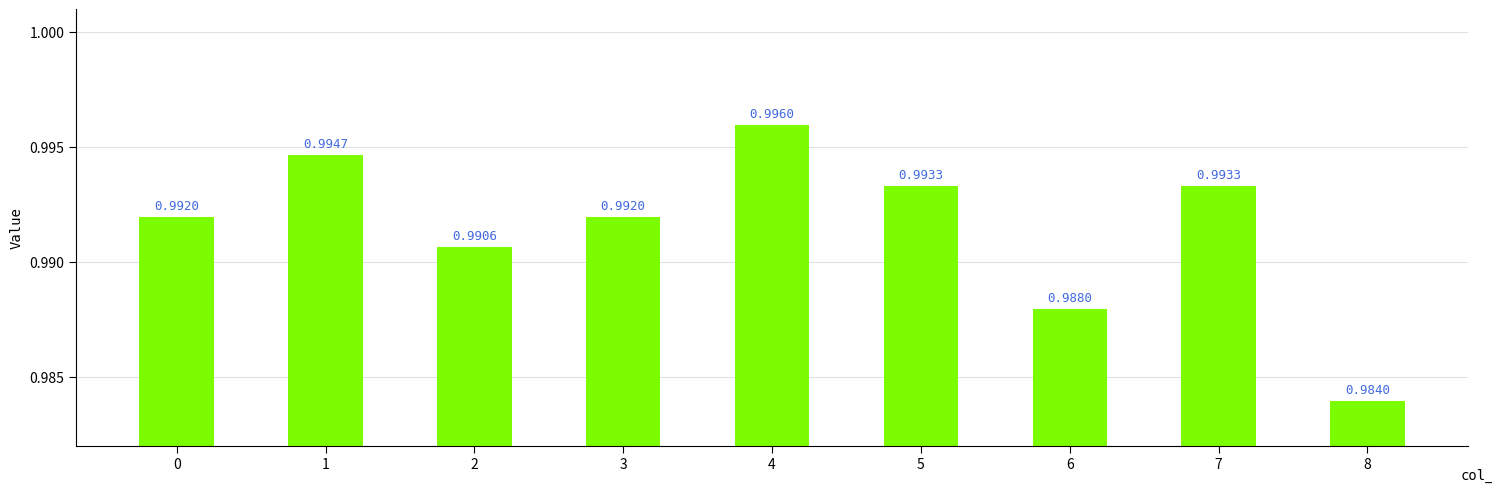

How many data points does each series have?

9